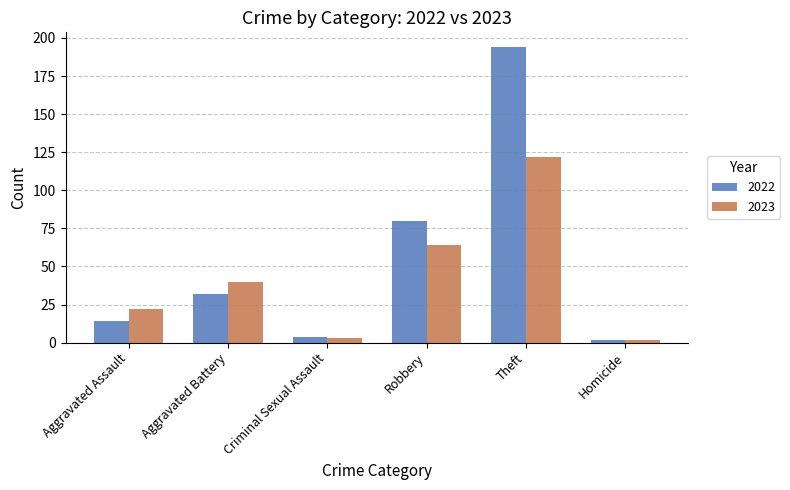

Which series has the largest total across all categories?

2022